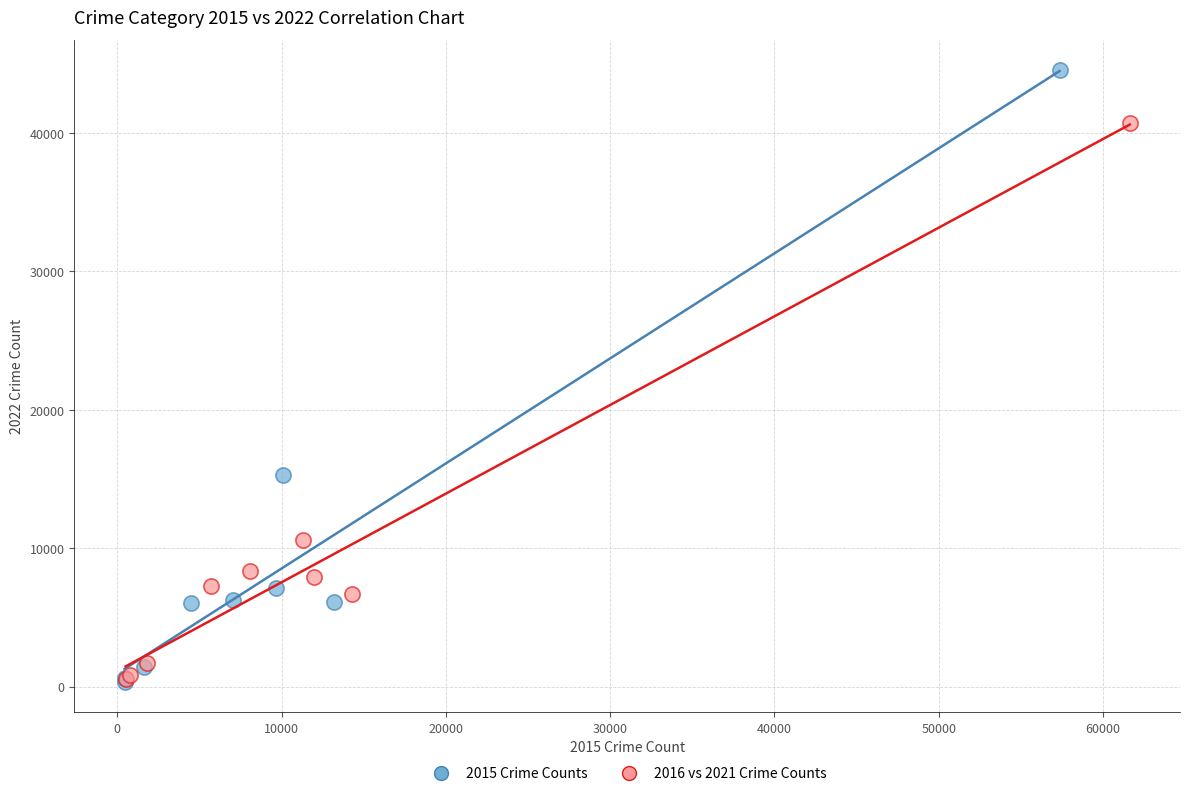

What are all the series names shown in the legend?

2015 Crime Counts, 2016 vs 2021 Crime Counts